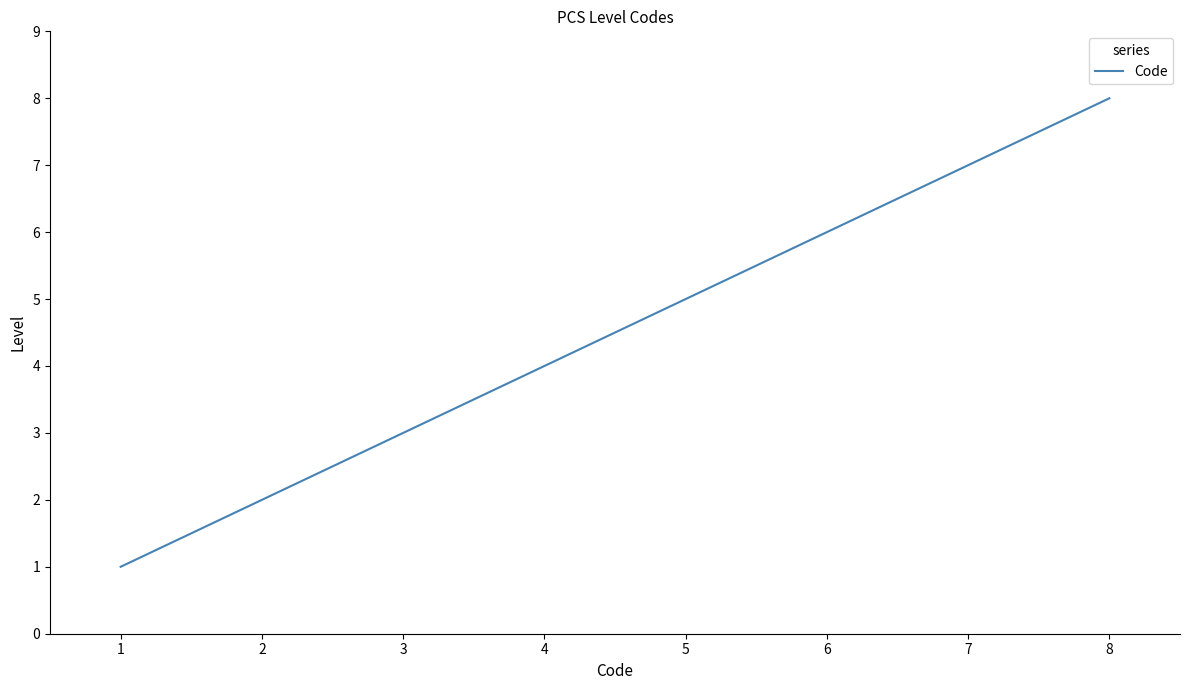

True or false: the data has more than 0 interior local peaks.

False